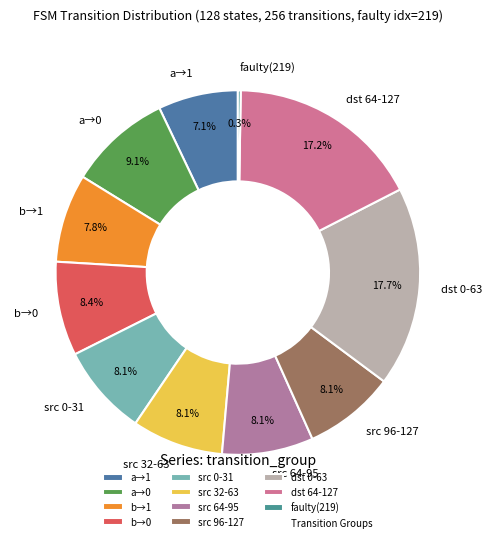

Does any single category account for the majority?

No